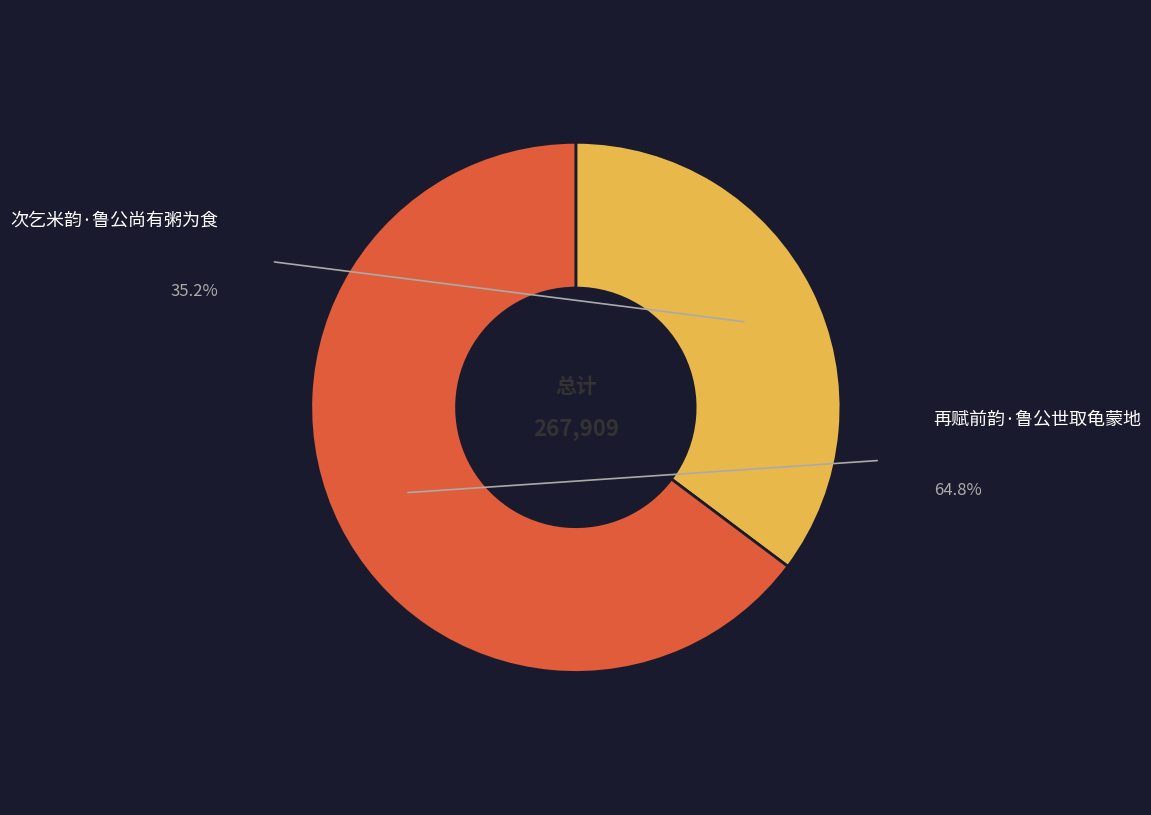

Rank the categories by value from highest to lowest.

再赋前韵·鲁公世取龟蒙地, 次乞米韵·鲁公尚有粥为食